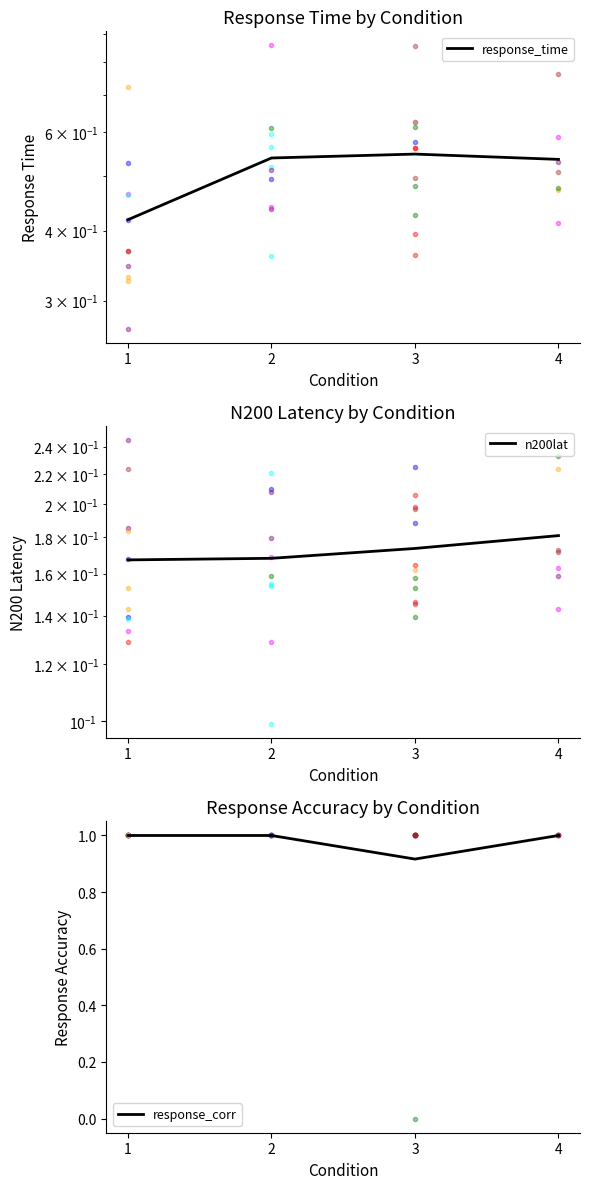

Is the value of n200lat at 4 greater than the value of response_time at 3?

No